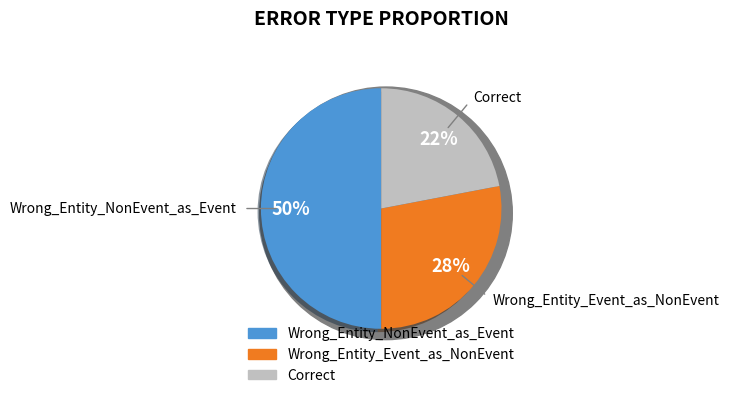

Is it true that Wrong_Entity_Event_as_NonEvent is 37% of the pie?

False